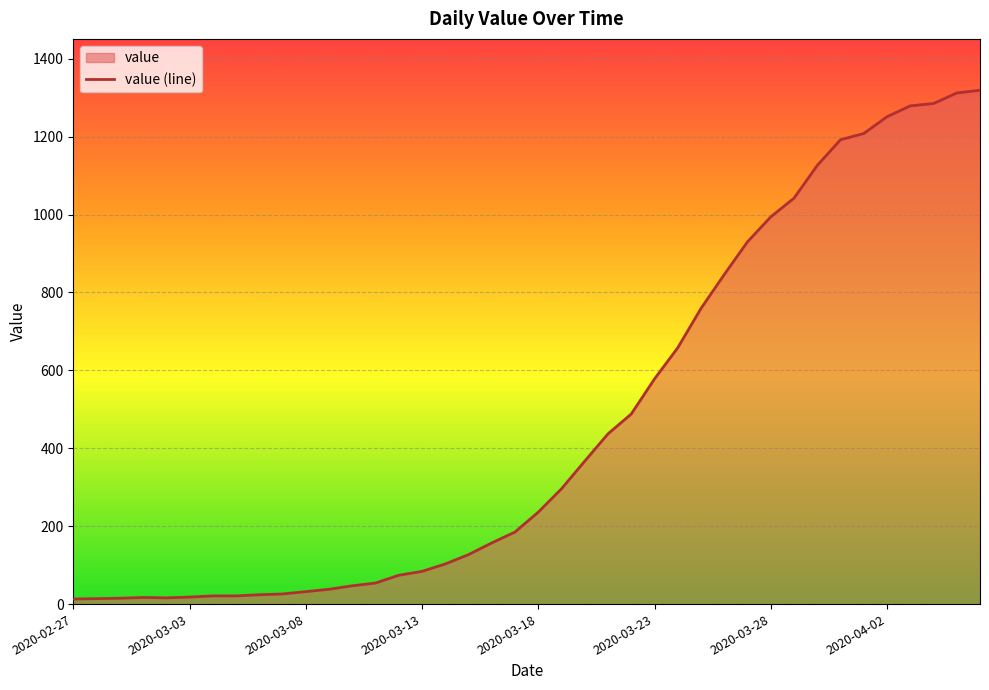

What is the sum of the values at 2020-03-21 and 2020-03-07?

463